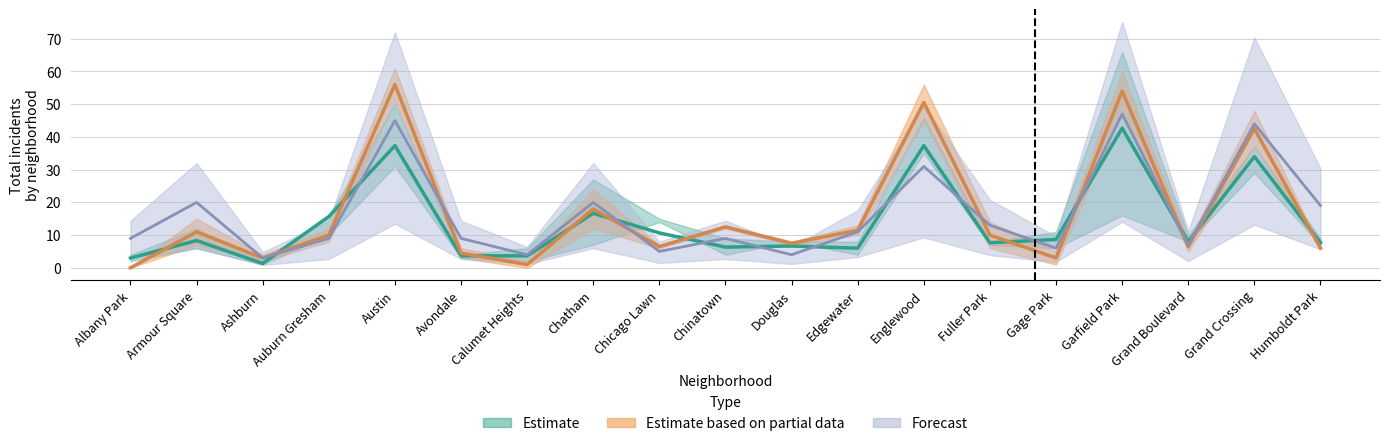

Where is 2021 nearest to the value 30?

Grand Crossing